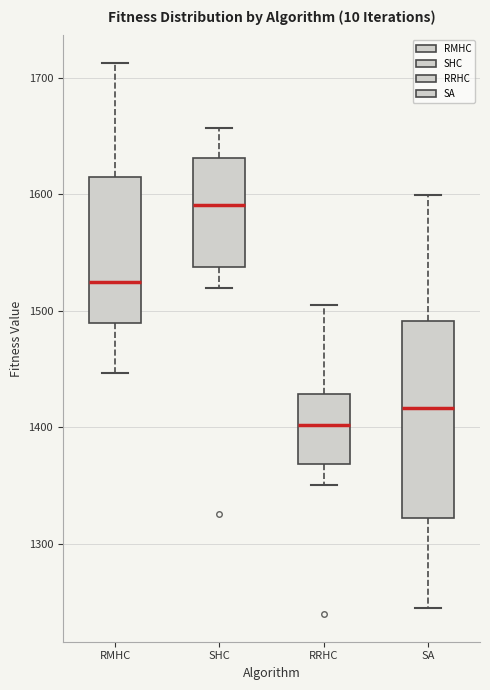

Reading left to right, read every box against the y-axis: the position of its median line, the range the box covers, and the ends of its whiskers. The values are not printed on the chart, so give them approximately, as read against the axis.

RMHC: median 1520, box 1490 to 1610, whiskers 1450 to 1710
SHC: median 1590, box 1540 to 1630, whiskers 1520 to 1660
RRHC: median 1400, box 1370 to 1430, whiskers 1350 to 1500
SA: median 1420, box 1320 to 1490, whiskers 1240 to 1600